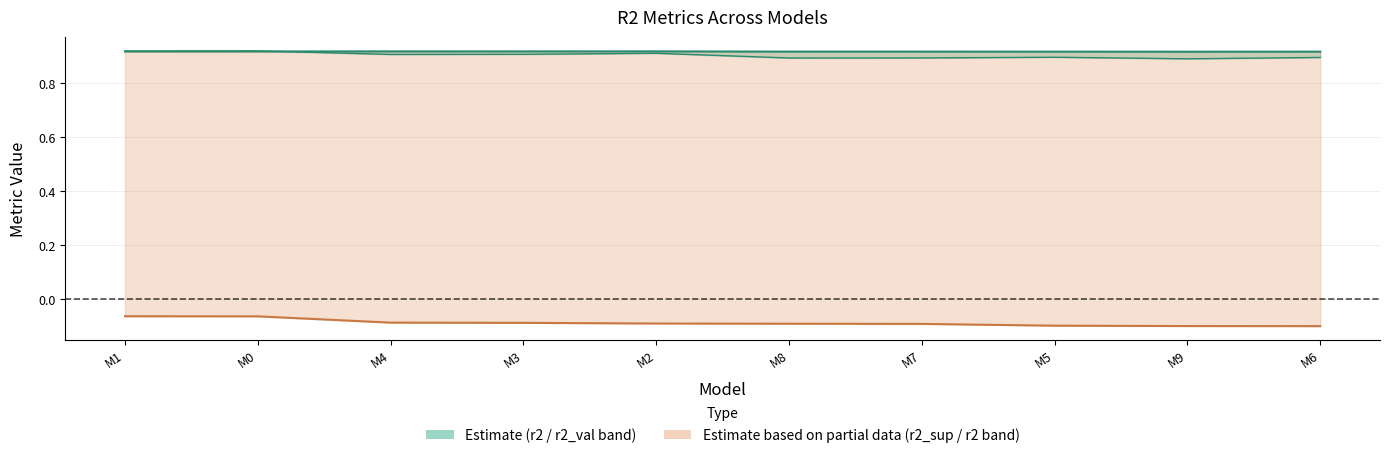

What is the greatest value displayed?

0.9